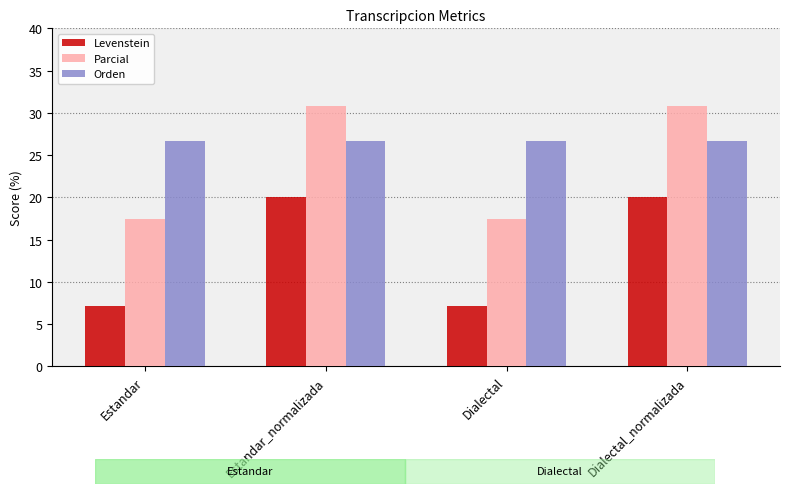

At how many categories does at least one series exceed 16?

4